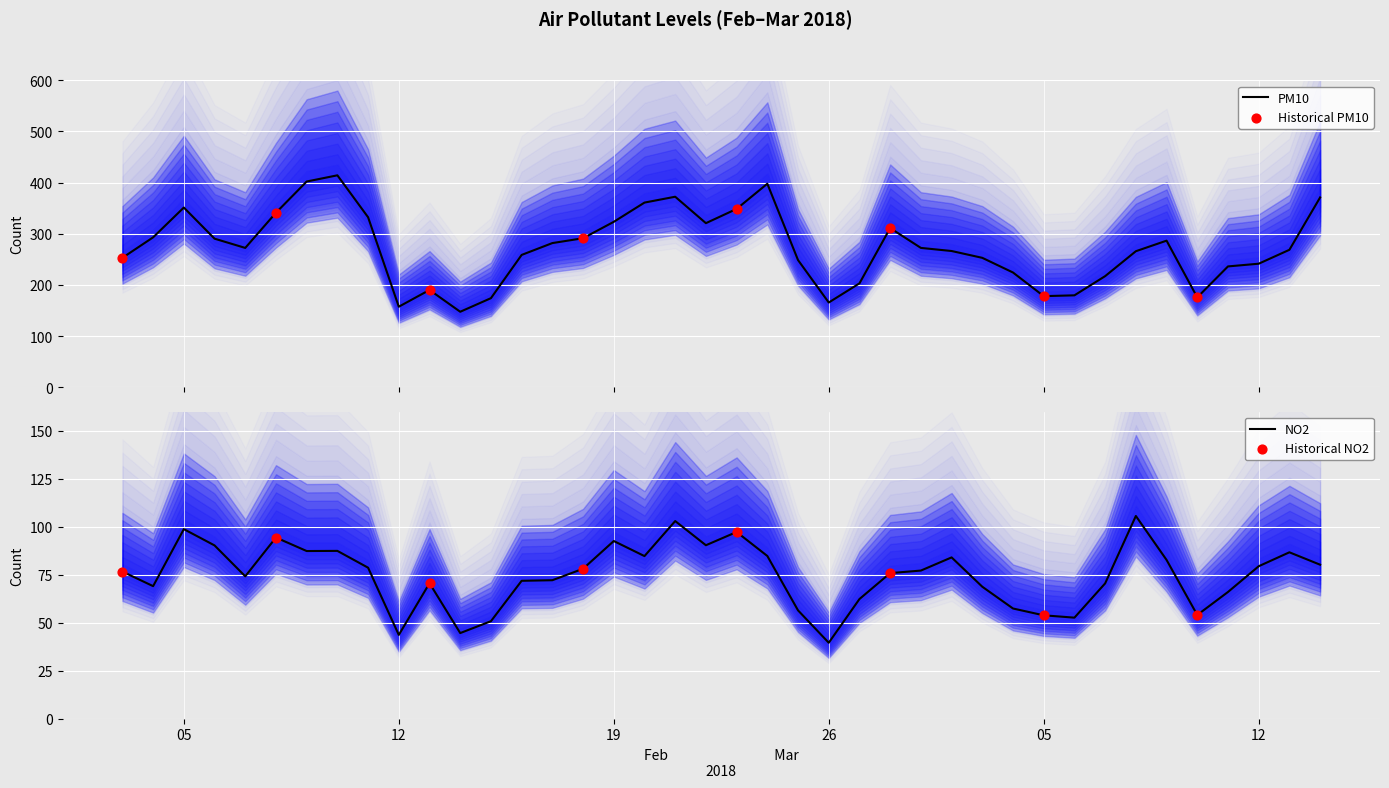

Which series has the widest spread of Y values?

PM10